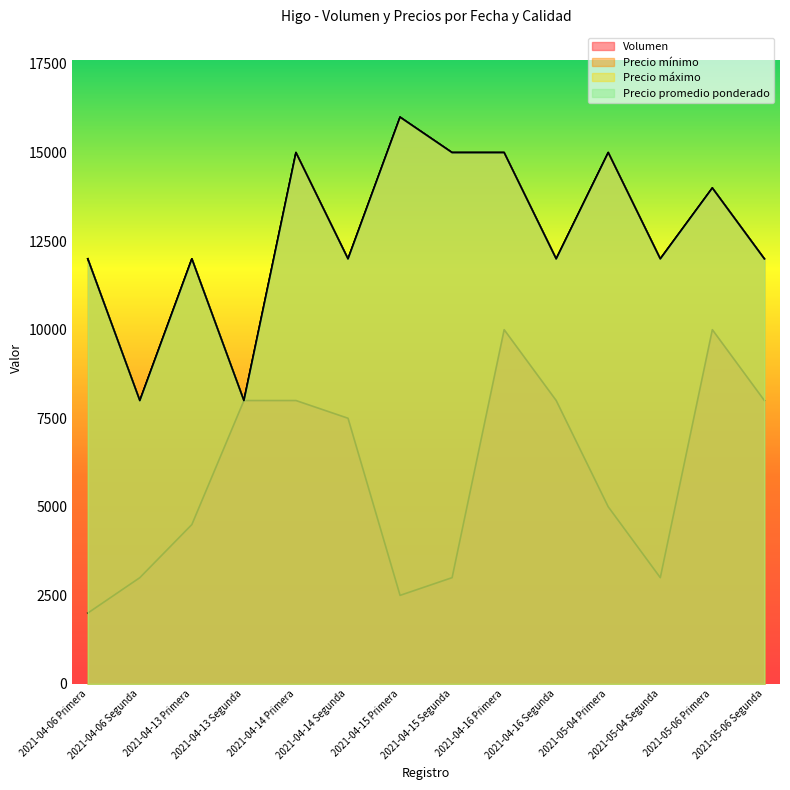

Where is the first local minimum for Precio mínimo?

2021-04-06 Segunda